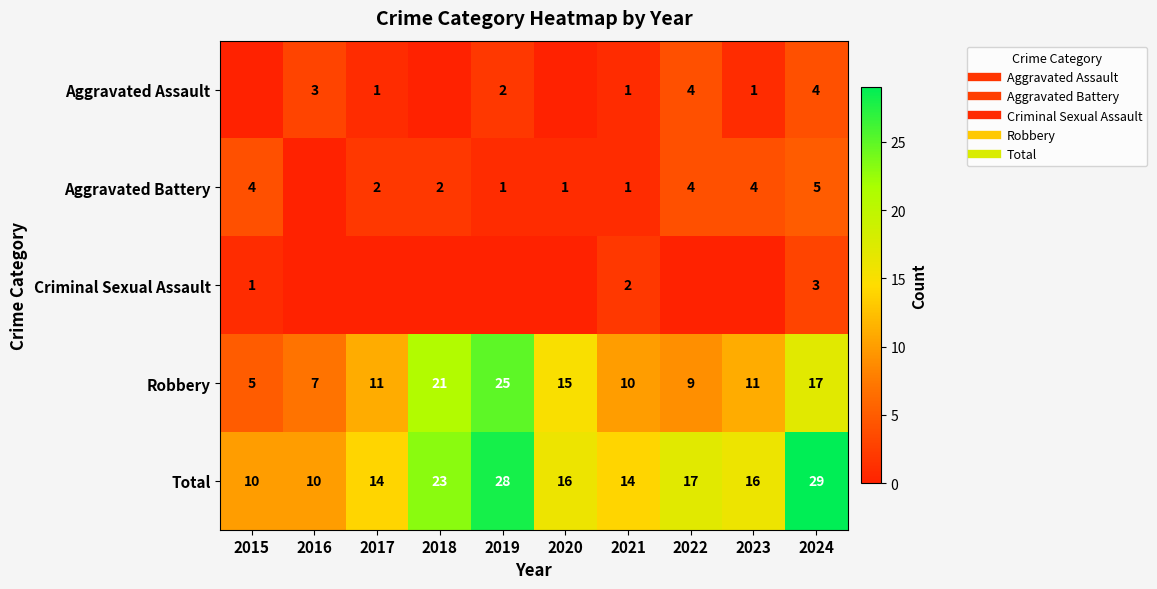

Is it true that Criminal Sexual Assault equals 1 at 2015?

False